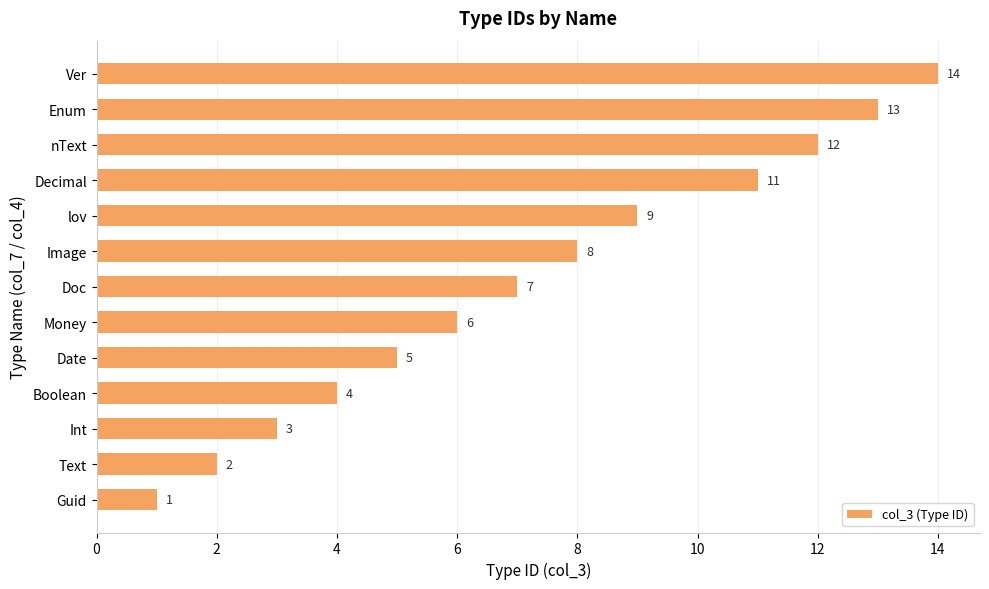

List the labels in order of value, smallest first.

Guid, Text, Int, Boolean, Date, Money, Doc, Image, lov, Decimal, nText, Enum, Ver